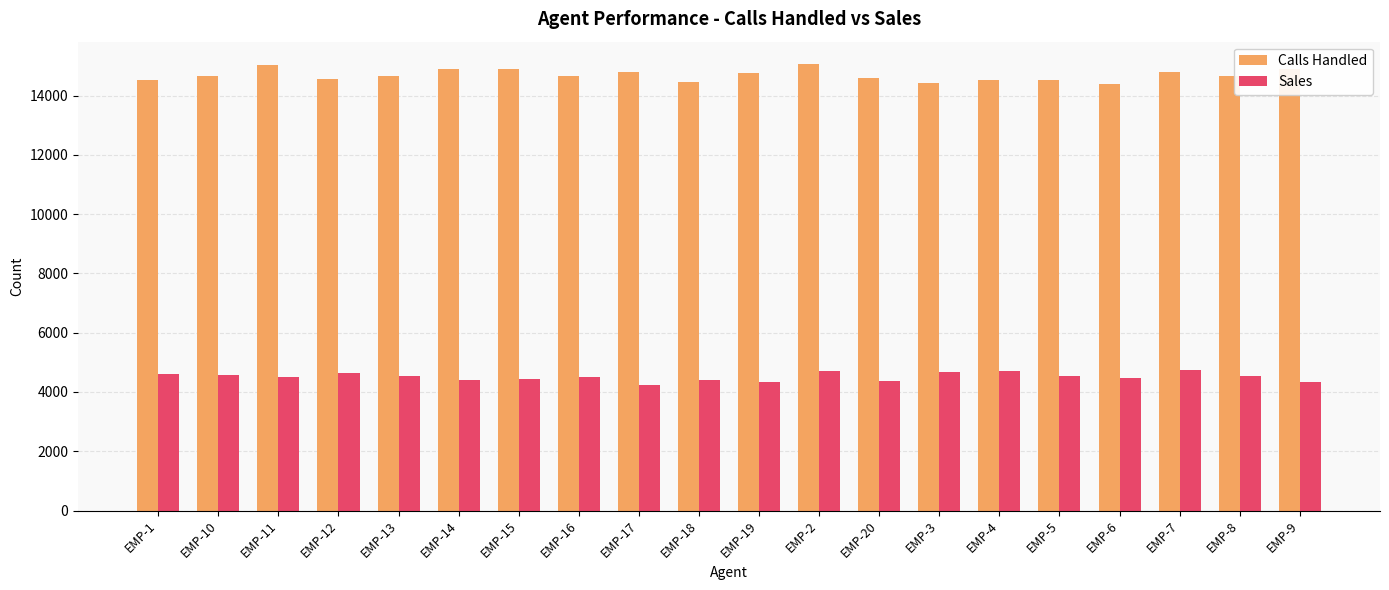

What is the difference between the second highest and minimum values in the Calls Handled series?

641